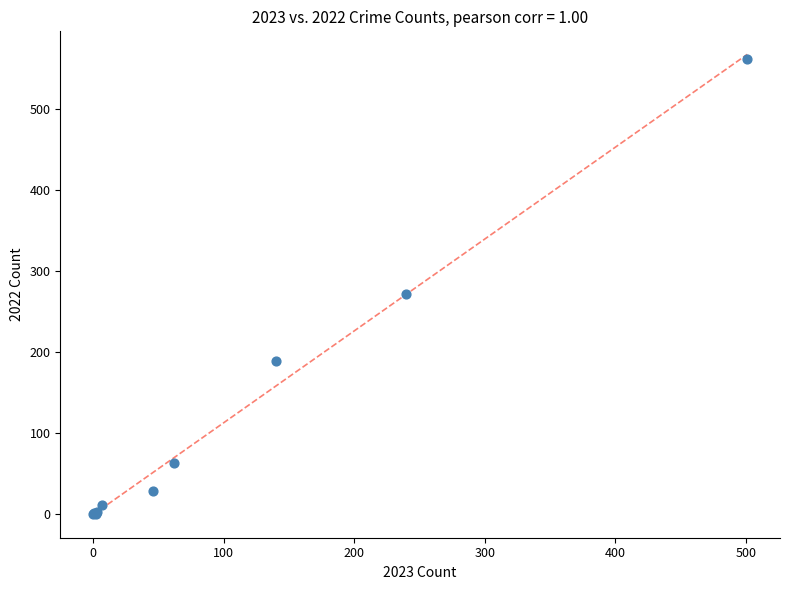

What Y value in the scatter plot is closest to 281?

271